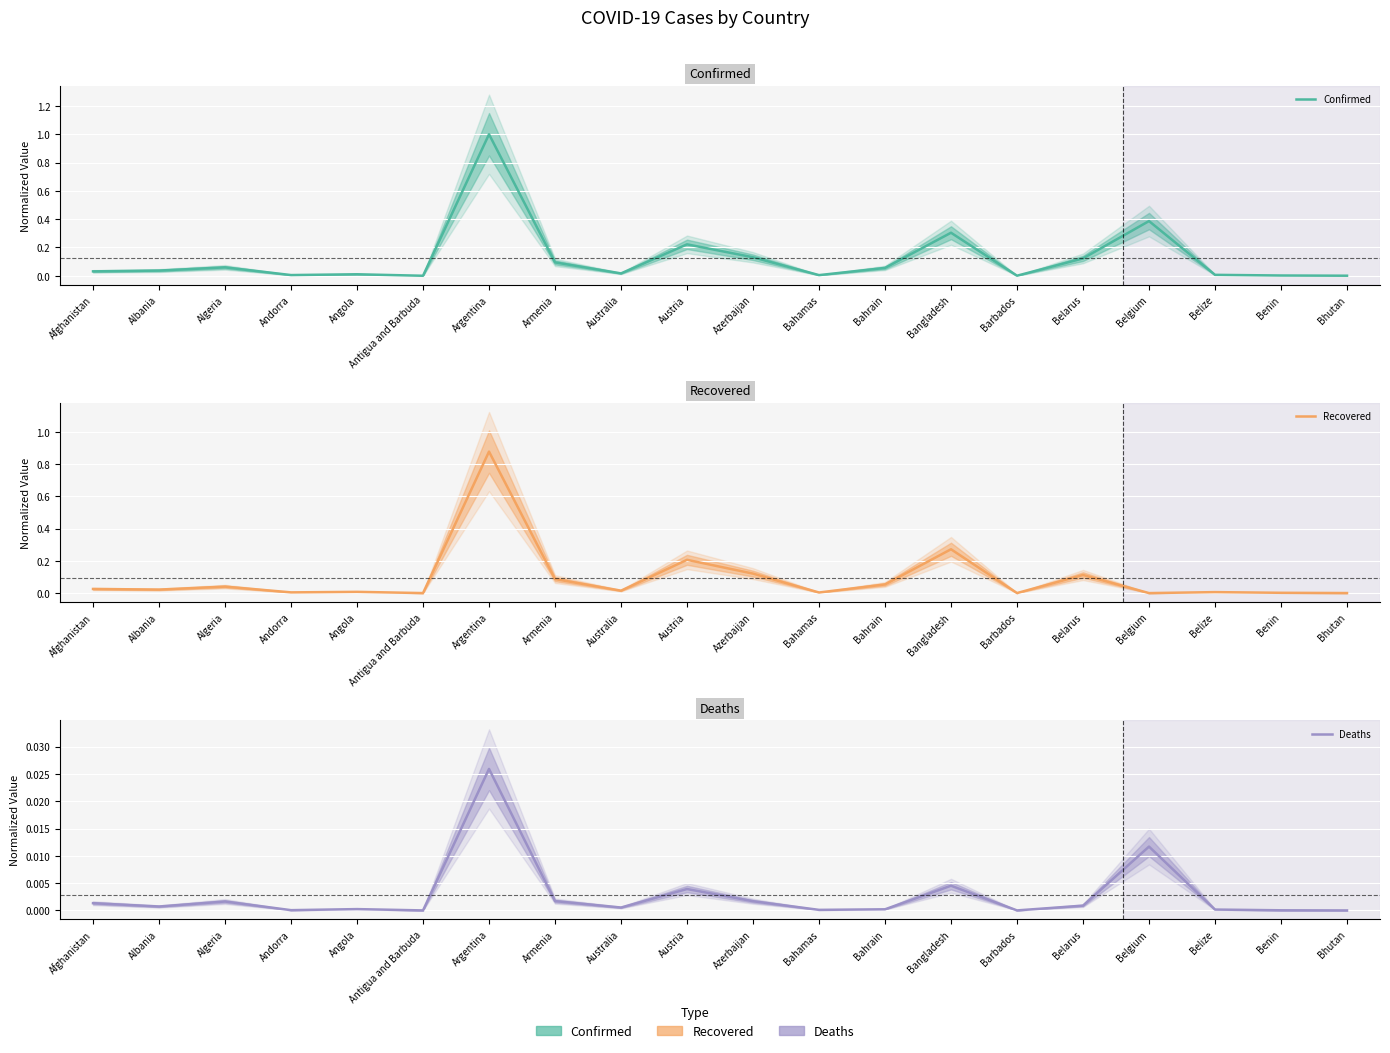

List the series in order of their overall mean, lowest first.

Deaths, Recovered, Confirmed